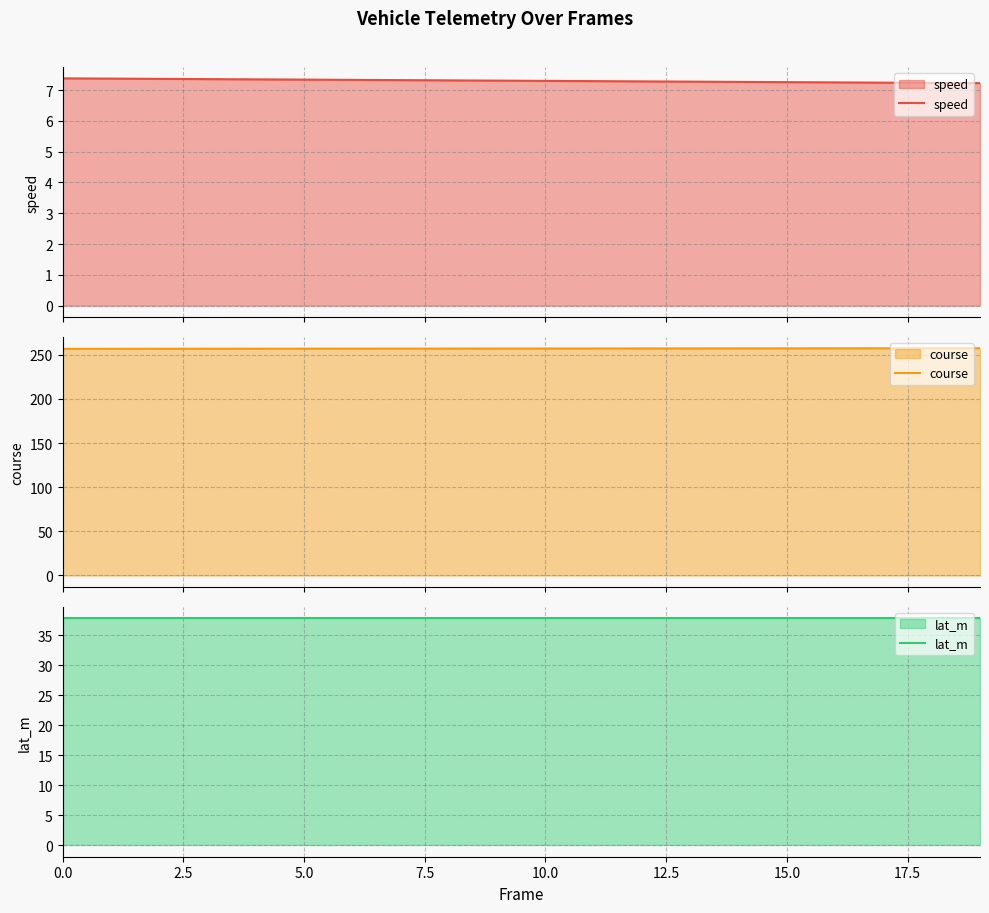

What are all the series names shown in the legend?

speed, course, lat_m